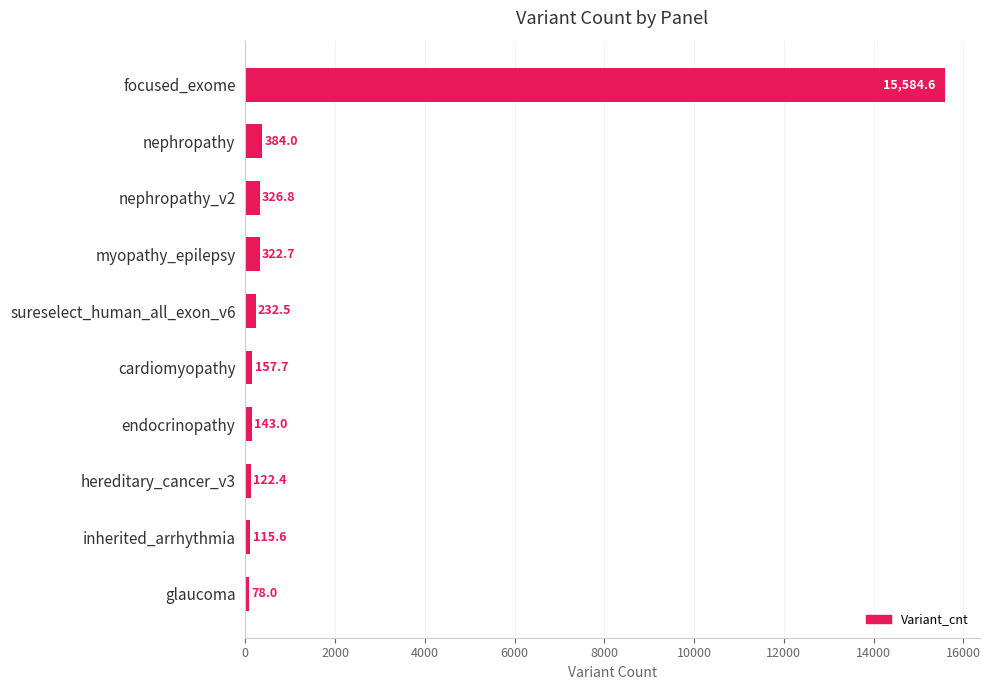

Are the bars grouped side by side (vs. stacked)?

No